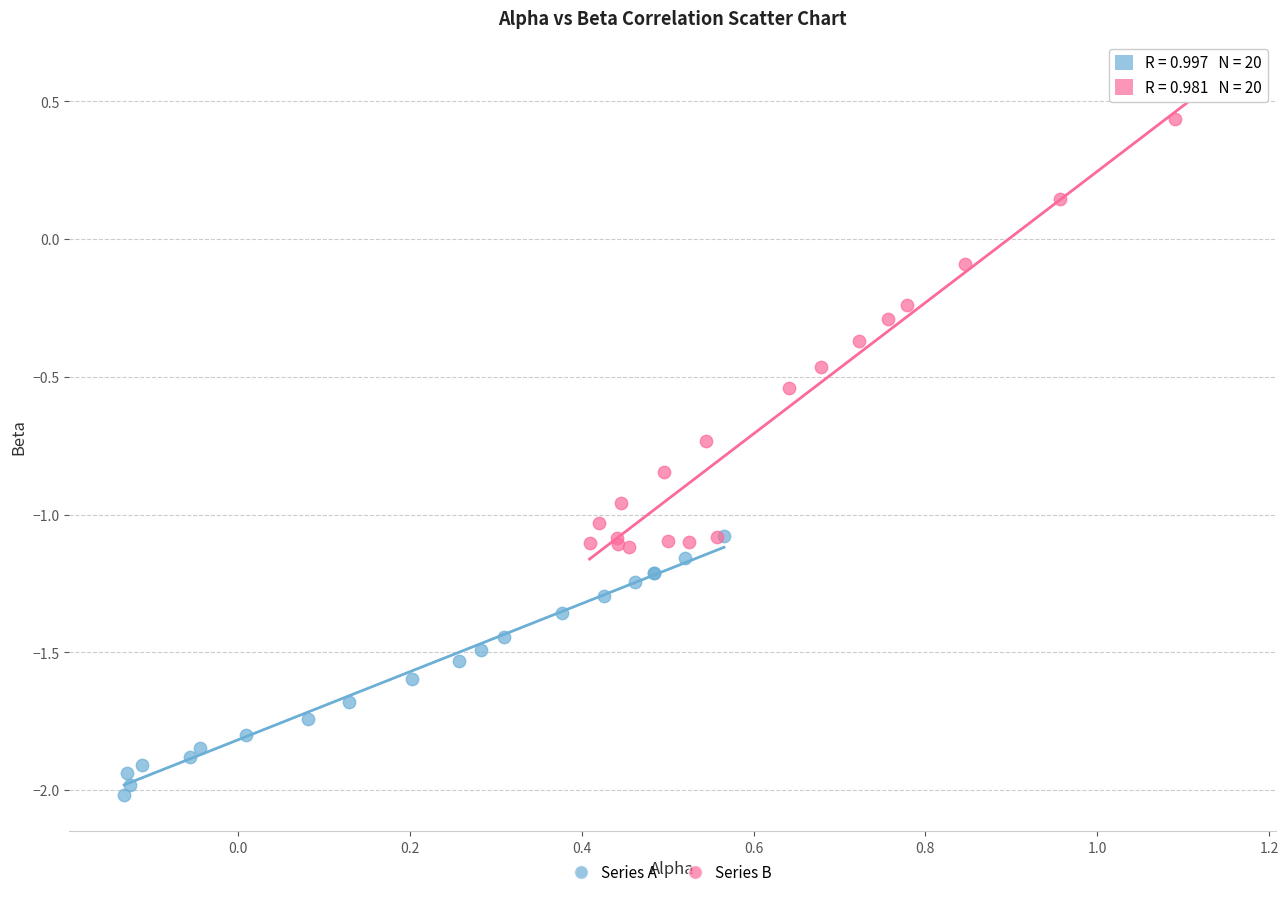

Which series reaches the minimum Y coordinate?

Series A